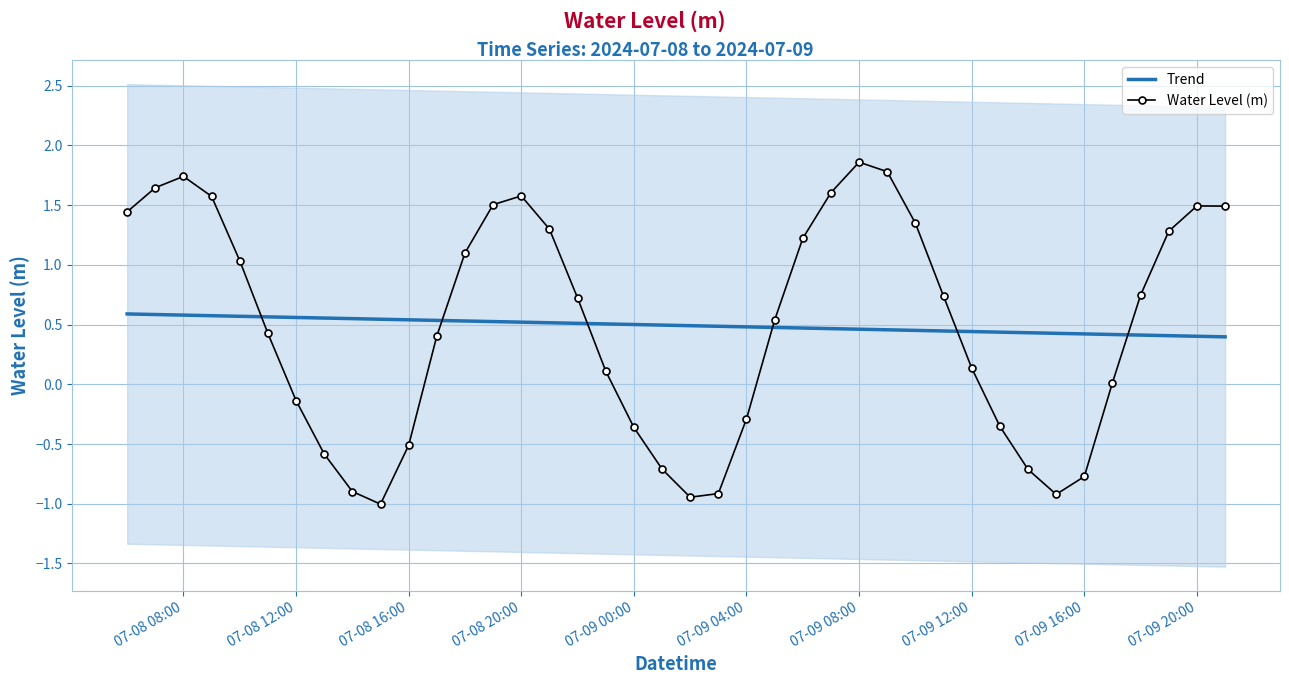

True or false: Trend and Water Level (m) cross at least once.

True